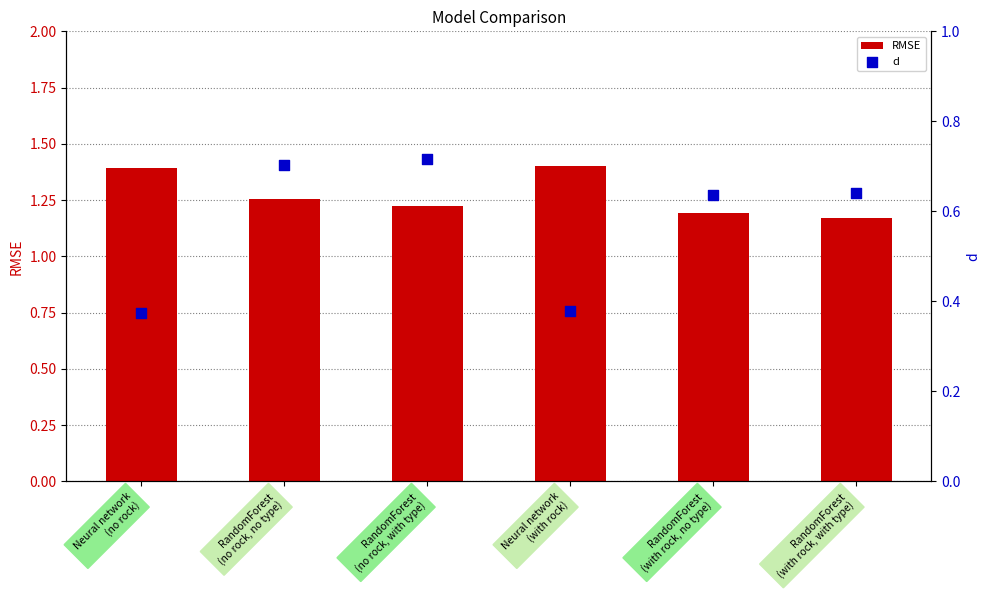

What are all the series names shown in the legend?

RMSE, d